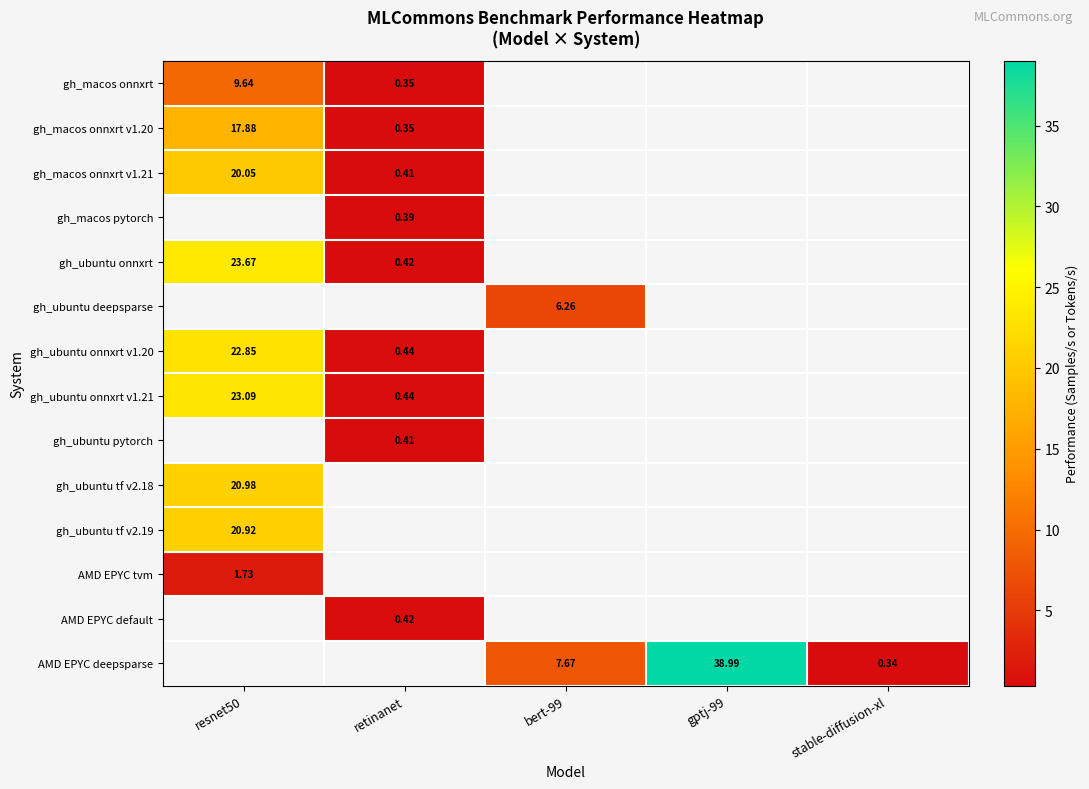

Which label corresponds to the largest value in the chart?

gptj-99